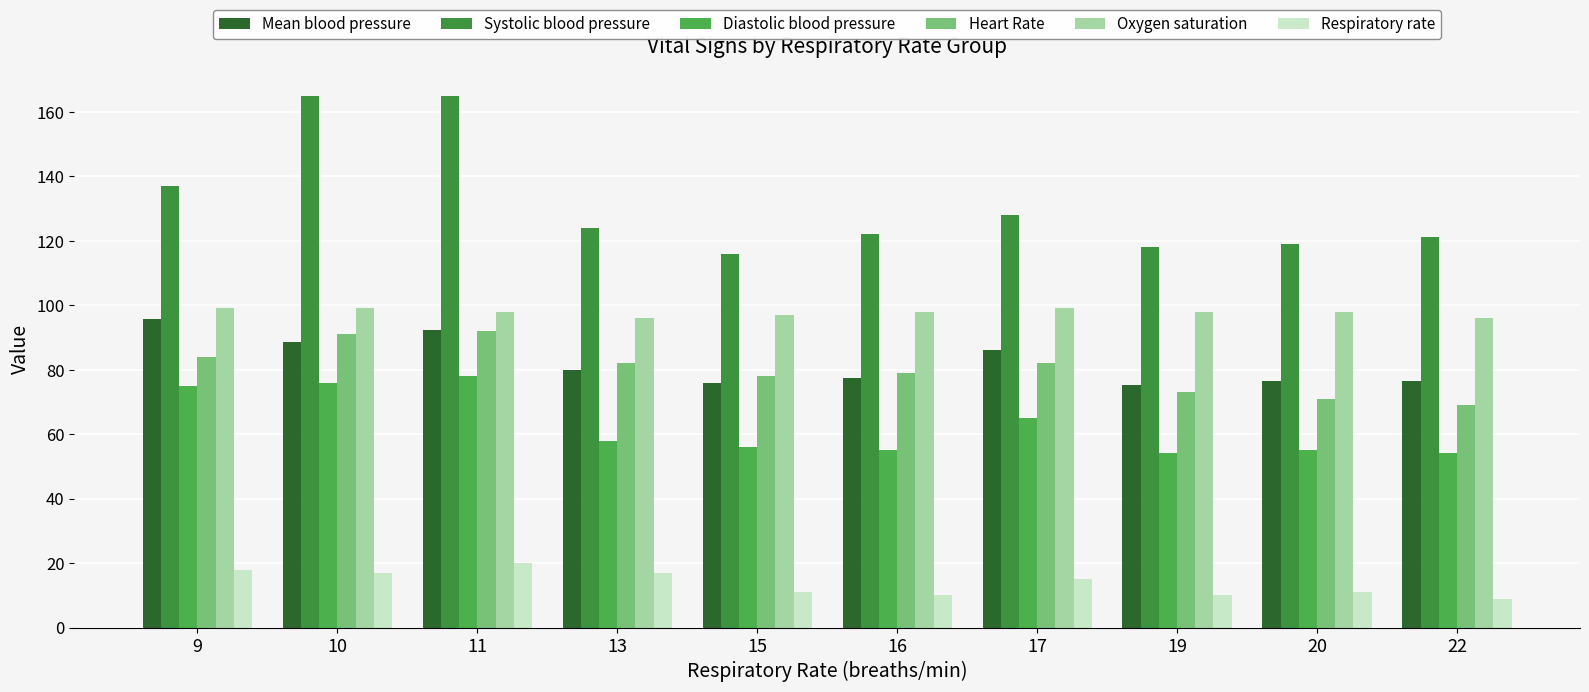

What is the difference between the maximum and second lowest values in the Respiratory rate series?

10.0